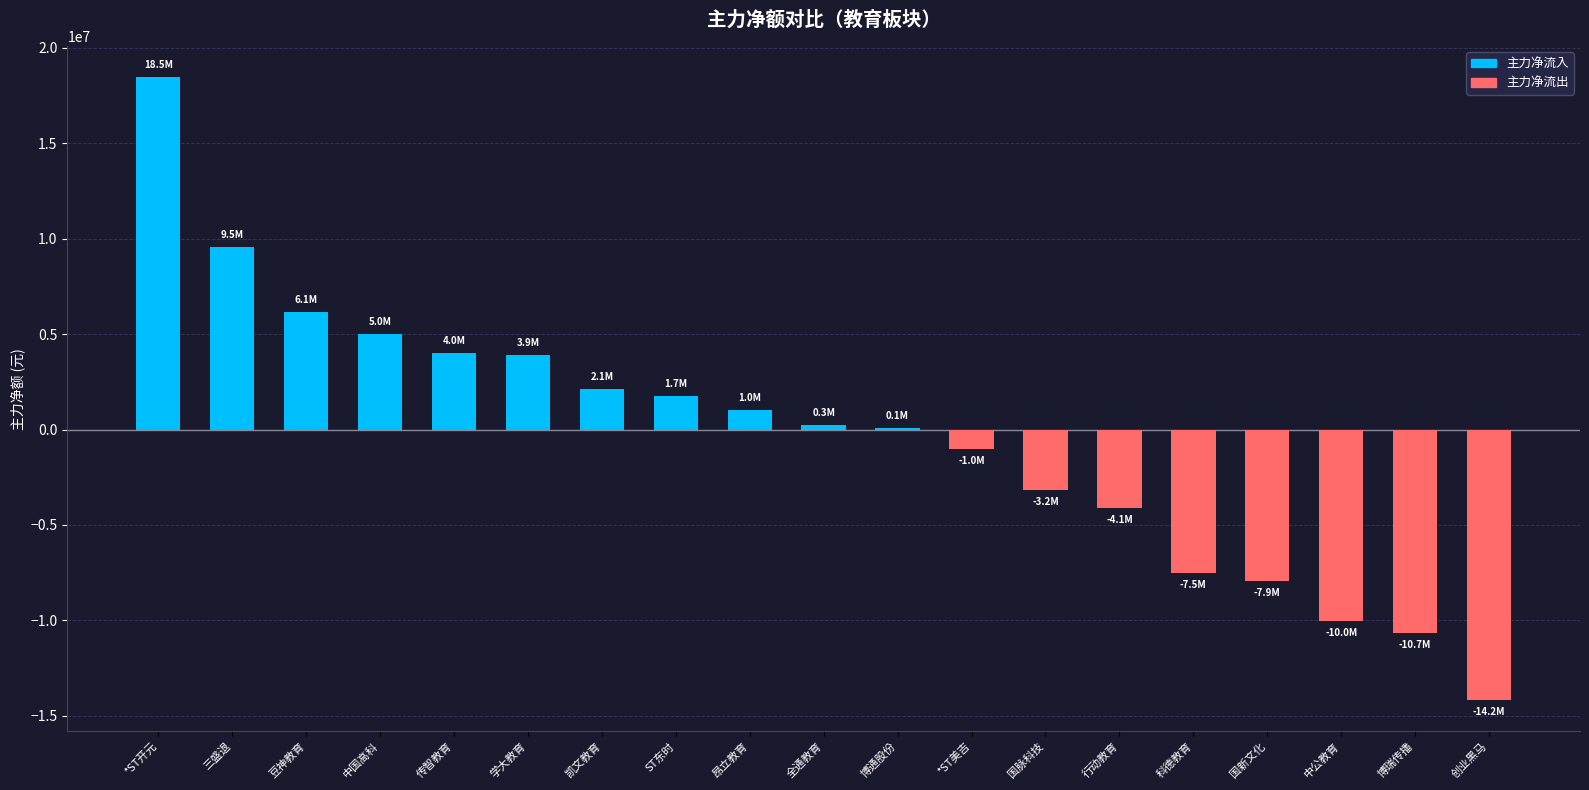

At which category does the chart reach its peak across all series?

*ST开元